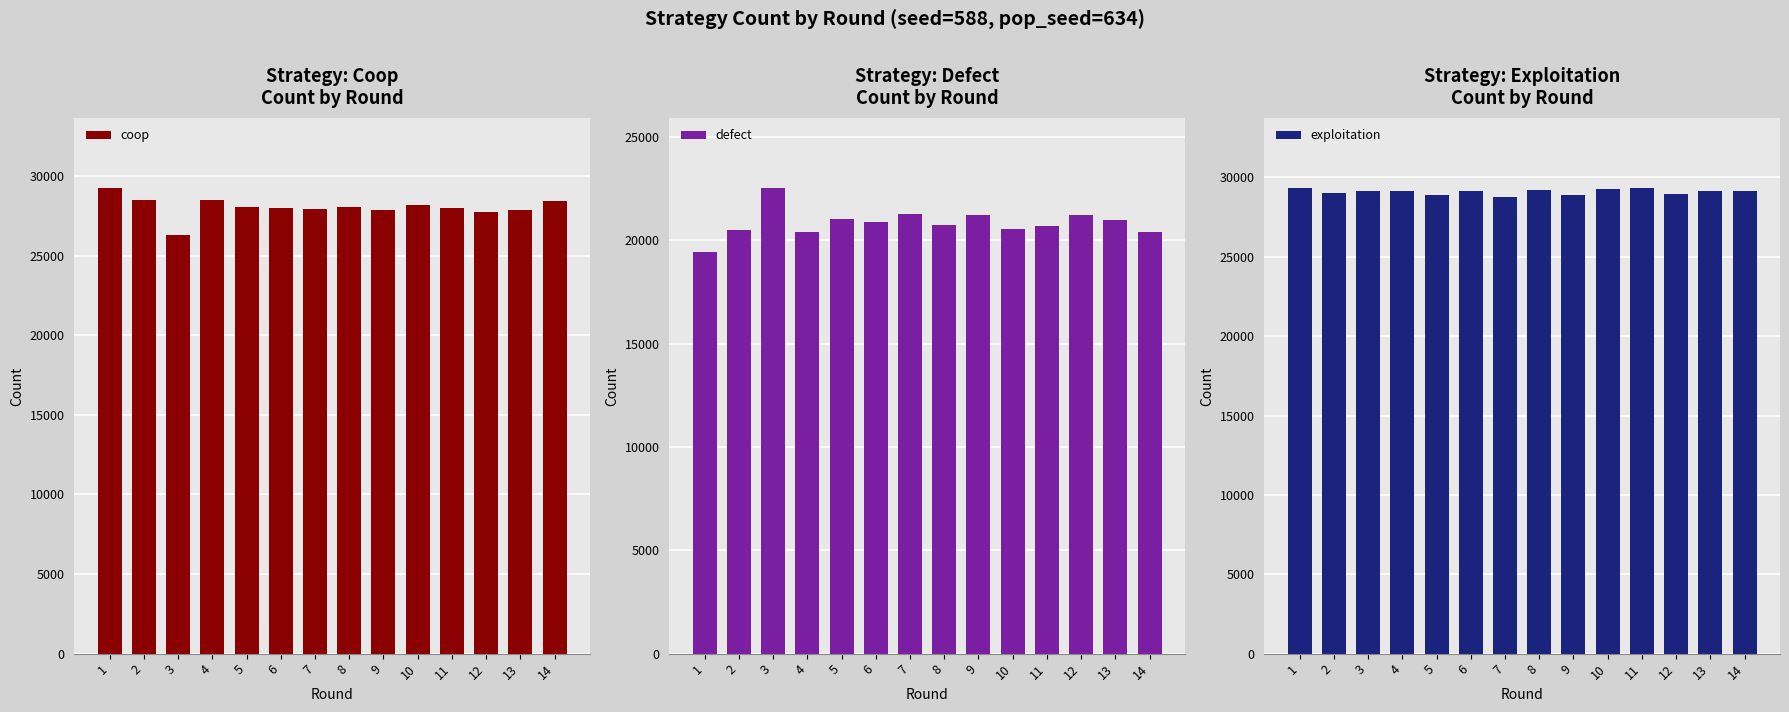

Between 1 and 8, which series saw the biggest shift?

defect